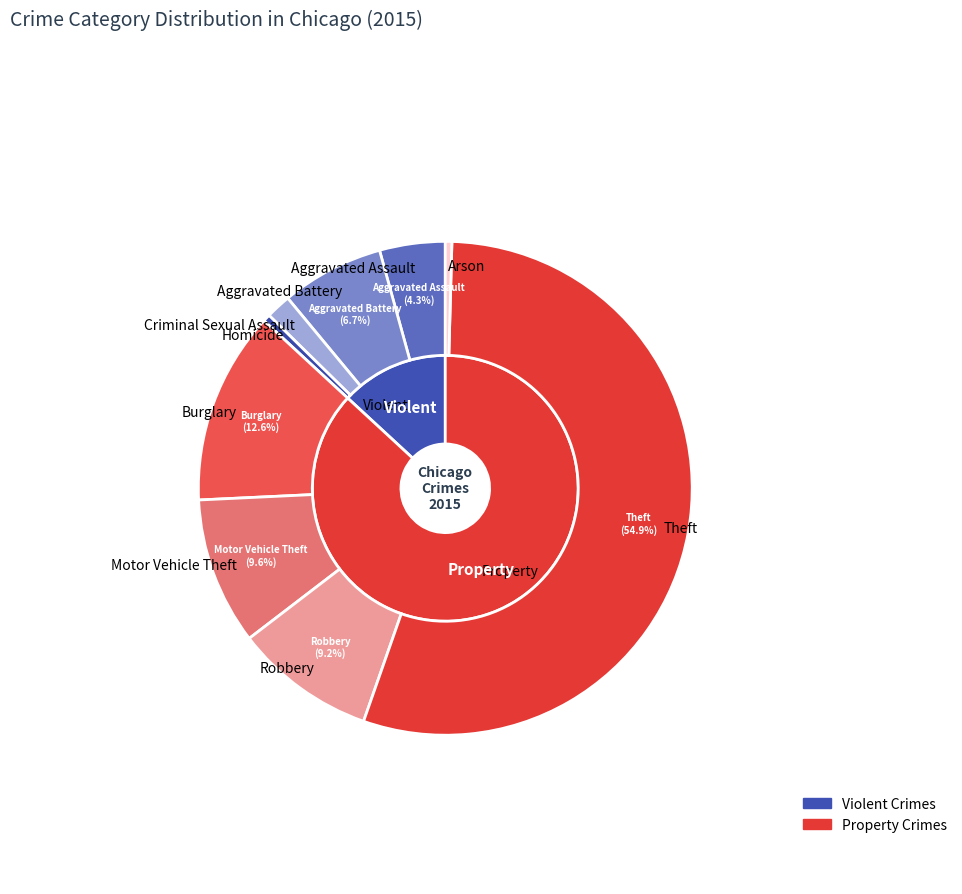

To the nearest percent, what is the difference between the largest and smallest slice percentages?

55%